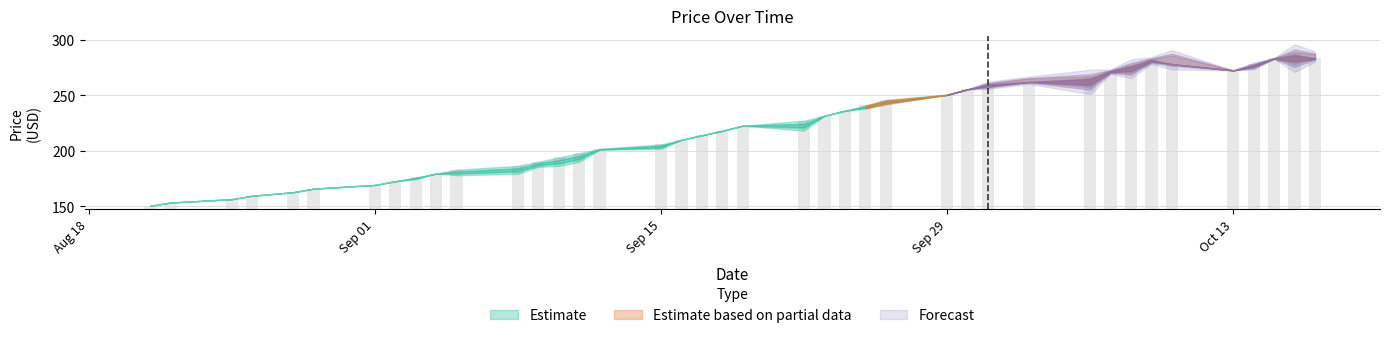

List the labels in order of Close value, smallest first.

2025-08-21, 2025-08-22, 2025-08-25, 2025-08-26, 2025-08-28, 2025-08-29, 2025-09-01, 2025-09-02, 2025-09-03, 2025-09-04, 2025-09-05, 2025-09-08, 2025-09-09, 2025-09-10, 2025-09-11, 2025-09-12, 2025-09-15, 2025-09-16, 2025-09-17, 2025-09-18, 2025-09-19, 2025-09-22, 2025-09-23, 2025-09-24, 2025-09-25, 2025-09-26, 2025-09-29, 2025-09-30, 2025-10-01, 2025-10-03, 2025-10-06, 2025-10-07, 2025-10-13, 2025-10-08, 2025-10-14, 2025-10-10, 2025-10-09, 2025-10-15, 2025-10-17, 2025-10-16